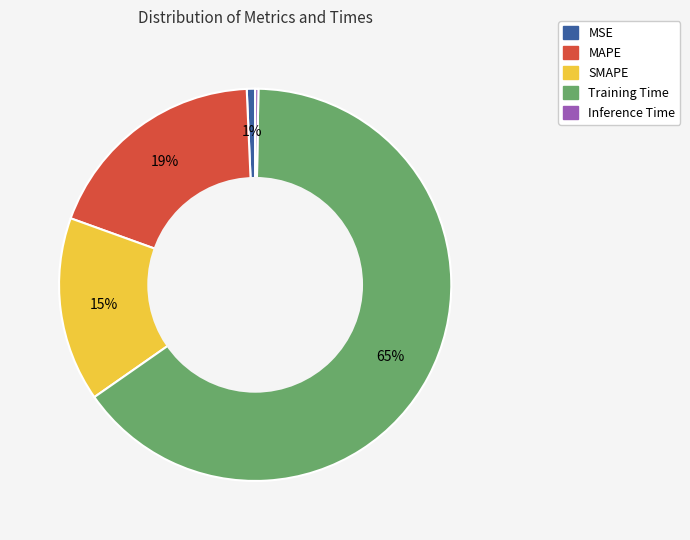

Do SMAPE and Training Time together represent more than half of the pie?

Yes